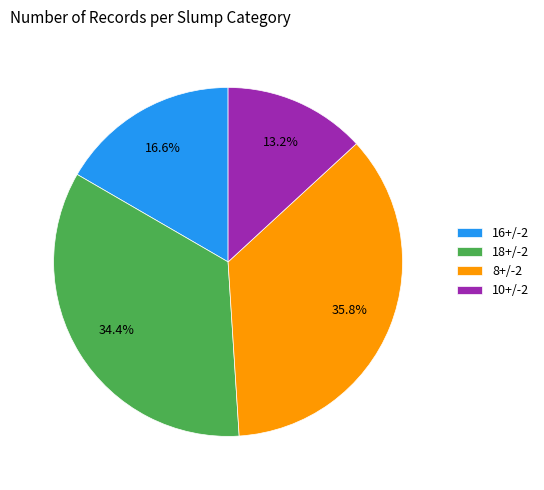

How many segments does this pie chart have?

4